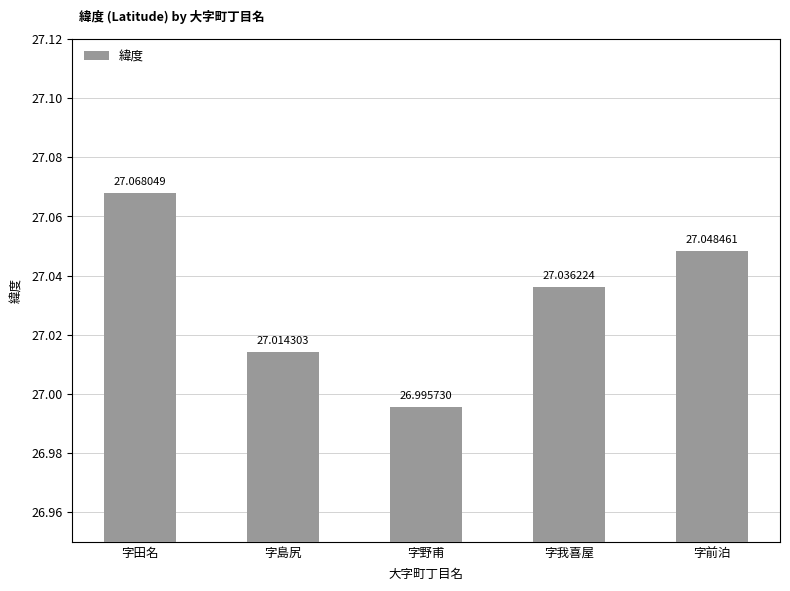

What position from the left is 字前泊?

5